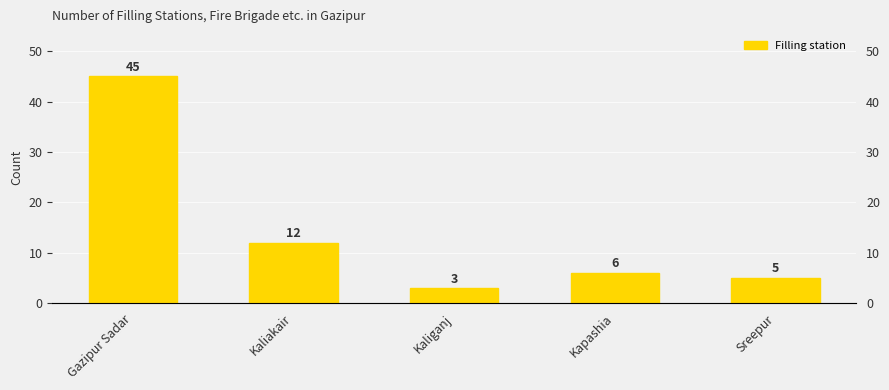

Is it true that the value at Kaliganj is 3?

True